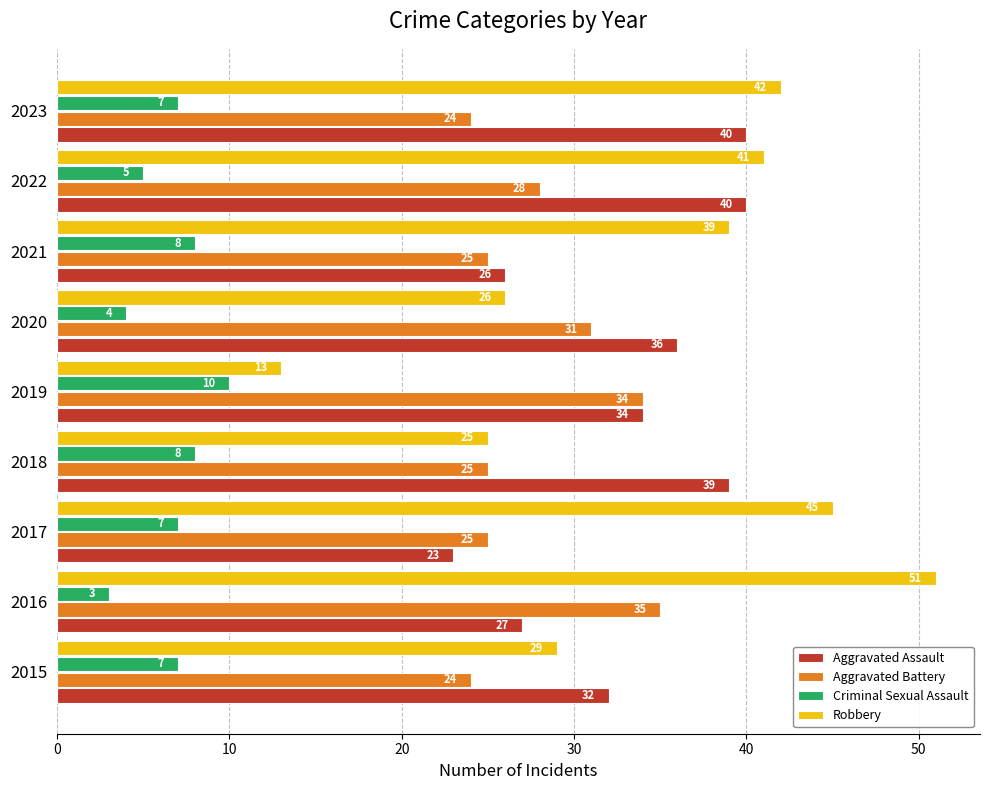

Rank the series by their maximum value, from highest to lowest.

Robbery, Aggravated Assault, Aggravated Battery, Criminal Sexual Assault